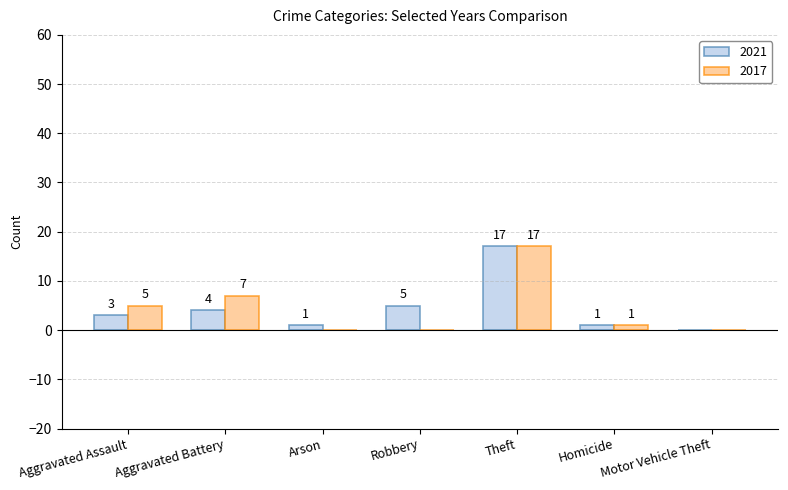

At which label does 2017 first exceed 1?

Aggravated Assault